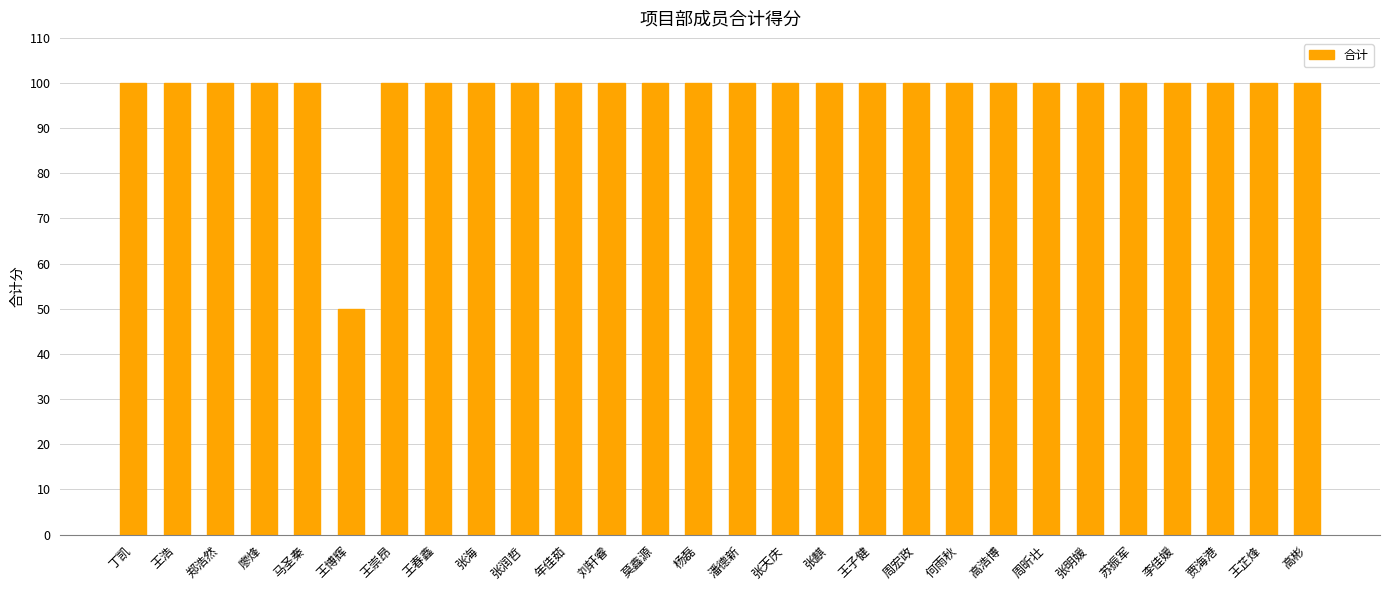

What is the sum of the values at 丁凯 and 廖烽?

200